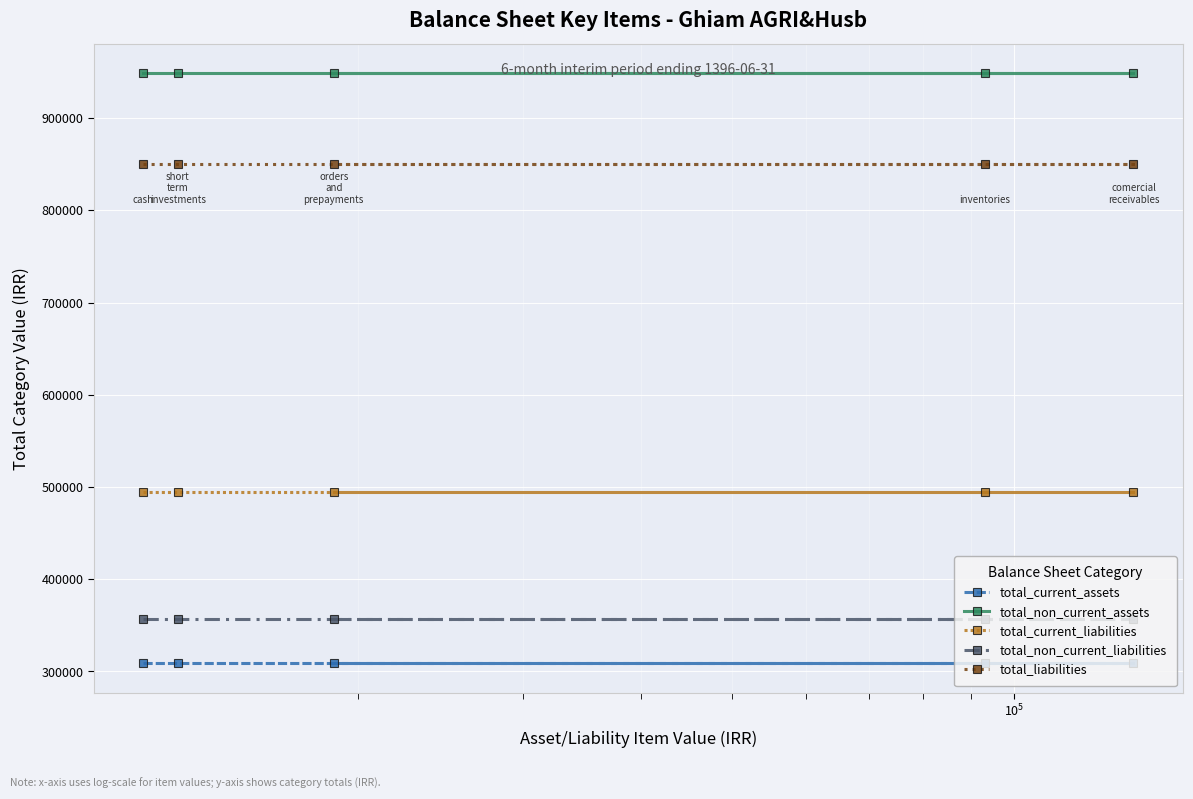

True or false: total_current_assets and total_liabilities intersect in this chart.

False